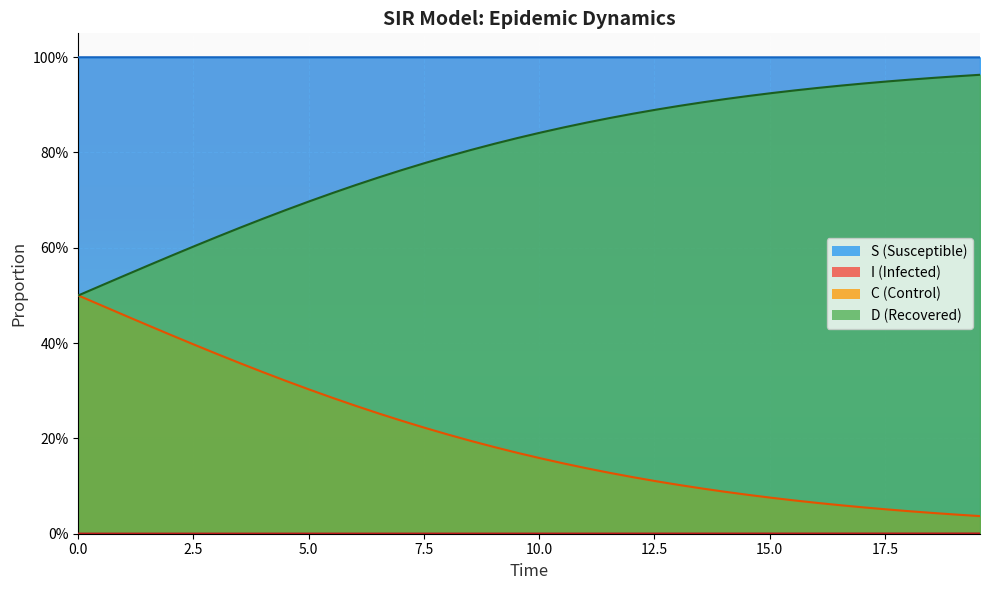

True or false: C has more than 1 interior local peaks.

False